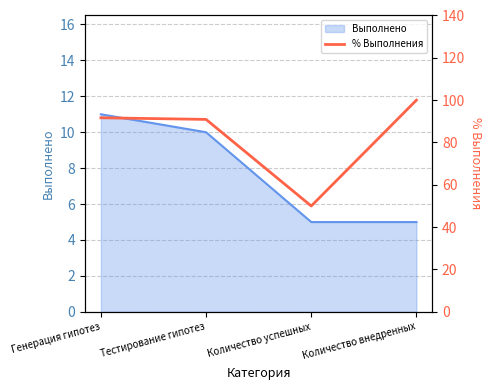

Which category has the highest value across all series?

Количество внедренных